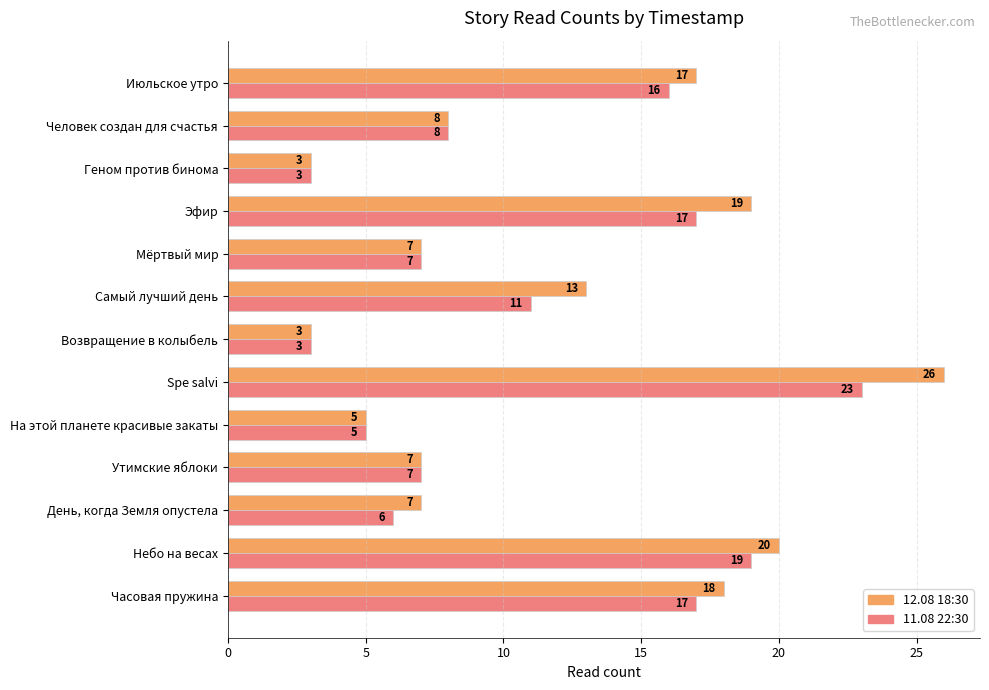

Which series has the widest spread of values?

12.08 18:30